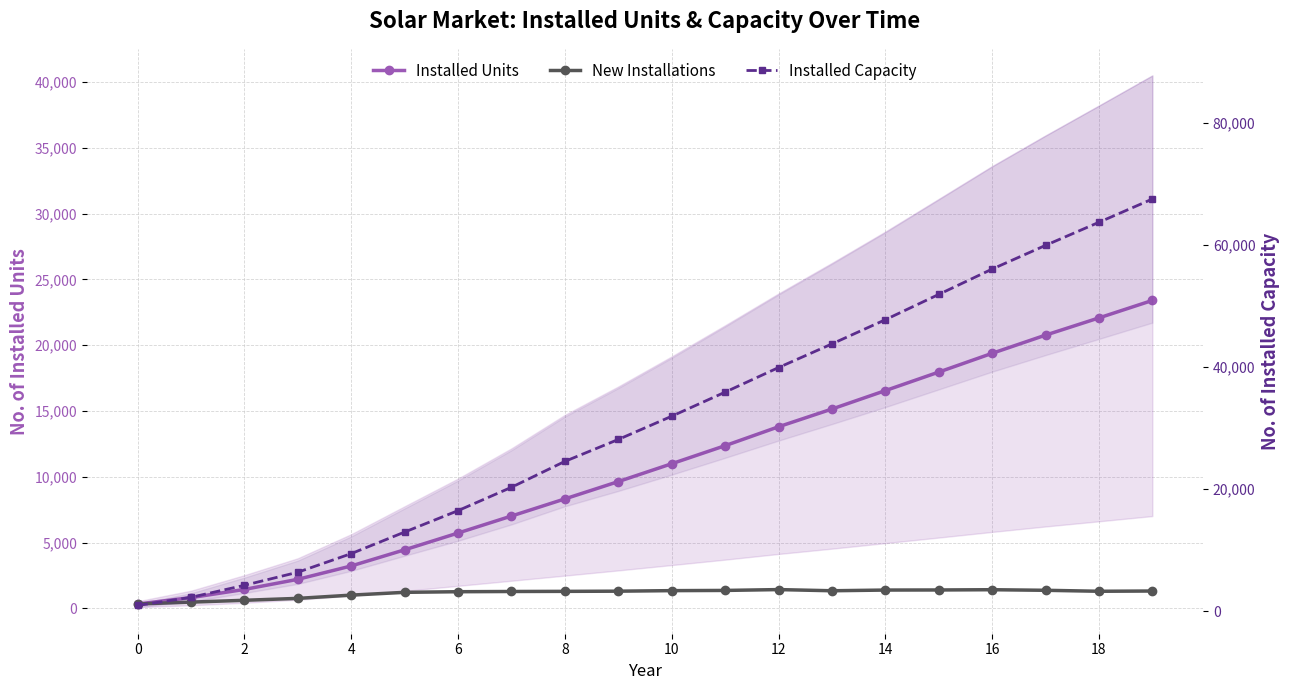

How many interior local peaks does the New Installations series have?

2